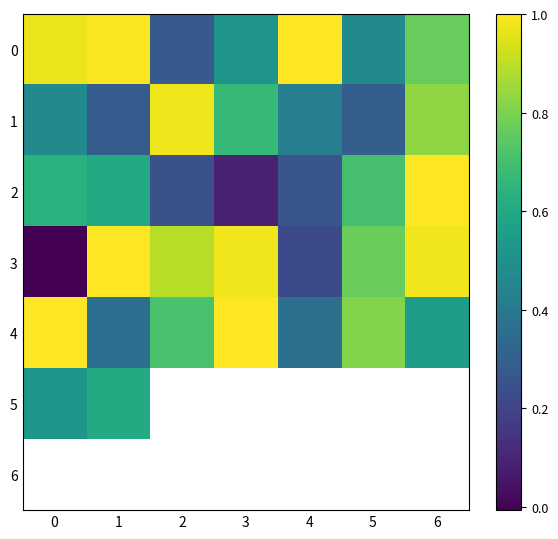

What value does the 1 series have at 5?

0.3